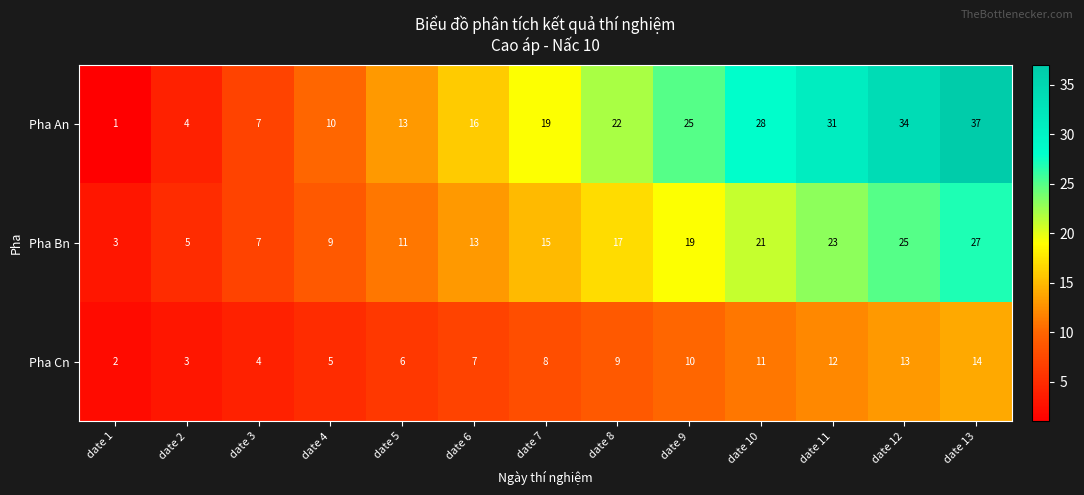

List the labels in order of Pha An value, largest first.

date 13, date 12, date 11, date 10, date 9, date 8, date 7, date 6, date 5, date 4, date 3, date 2, date 1